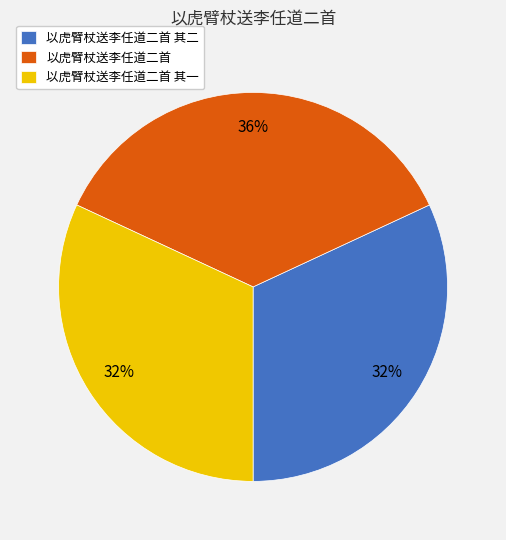

Do 以虎臂杖送李任道二首 其一 and 以虎臂杖送李任道二首 together represent more than half of the pie?

Yes